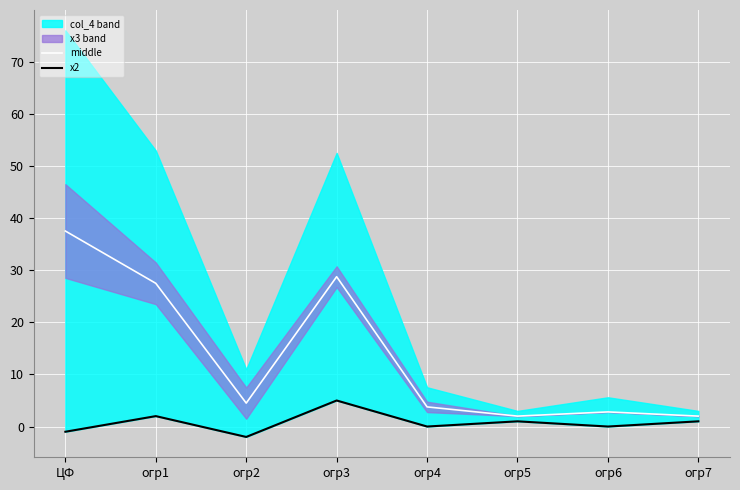

Is it true that х2 equals 3.0 at огр1?

False